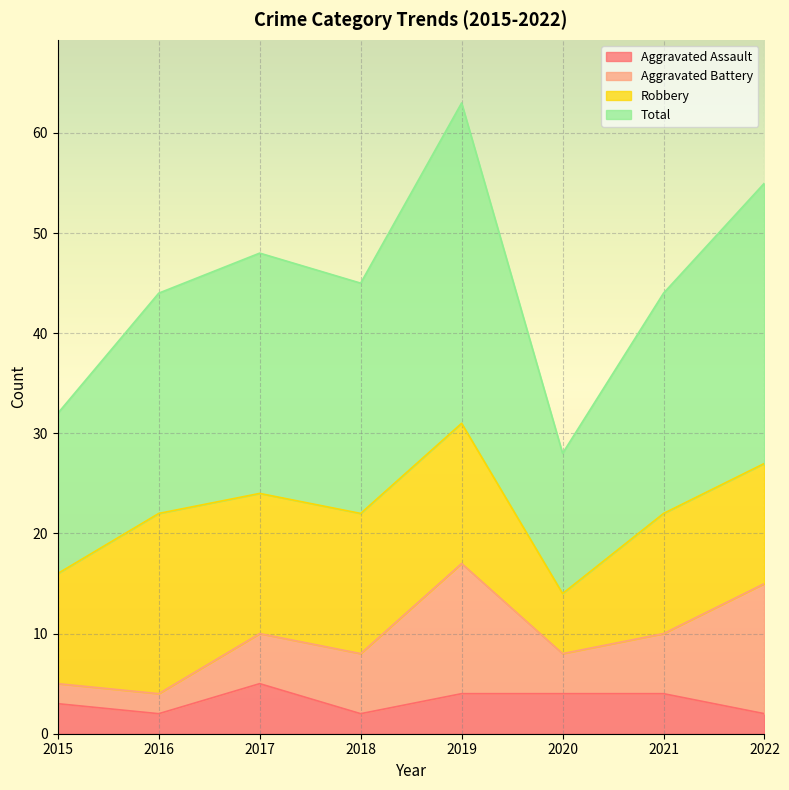

True or false: Aggravated Assault and Total cross at least once.

False